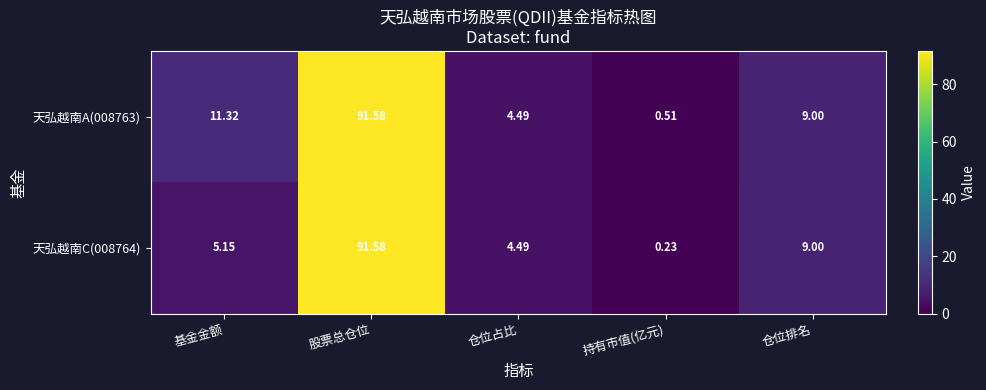

List the labels in order of 天弘越南A(008763) value, smallest first.

持有市值(亿元), 仓位占比, 仓位排名, 基金金额, 股票总仓位